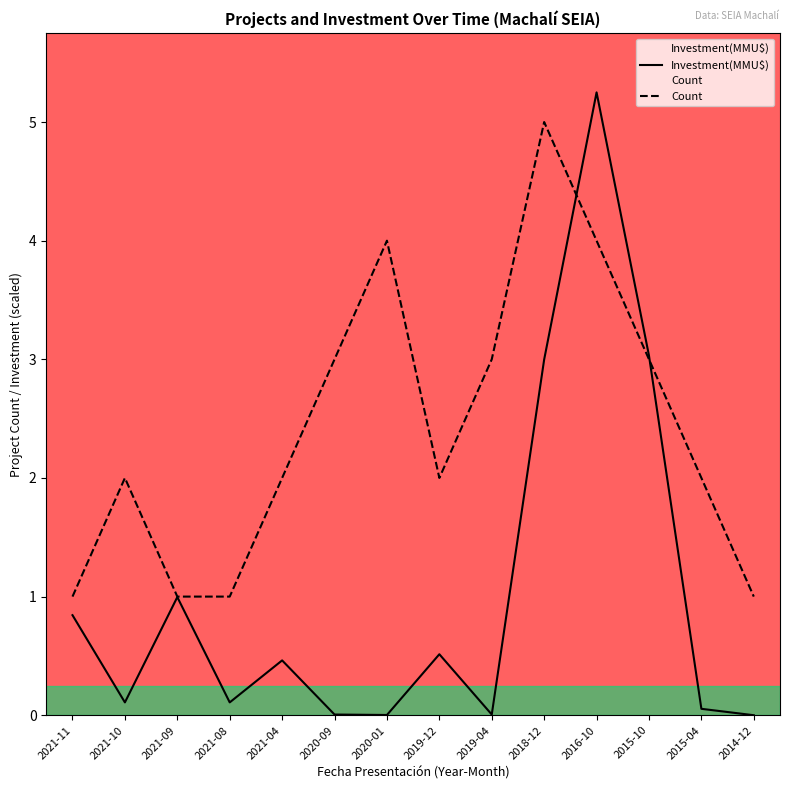

How many lines are shown in the chart?

2